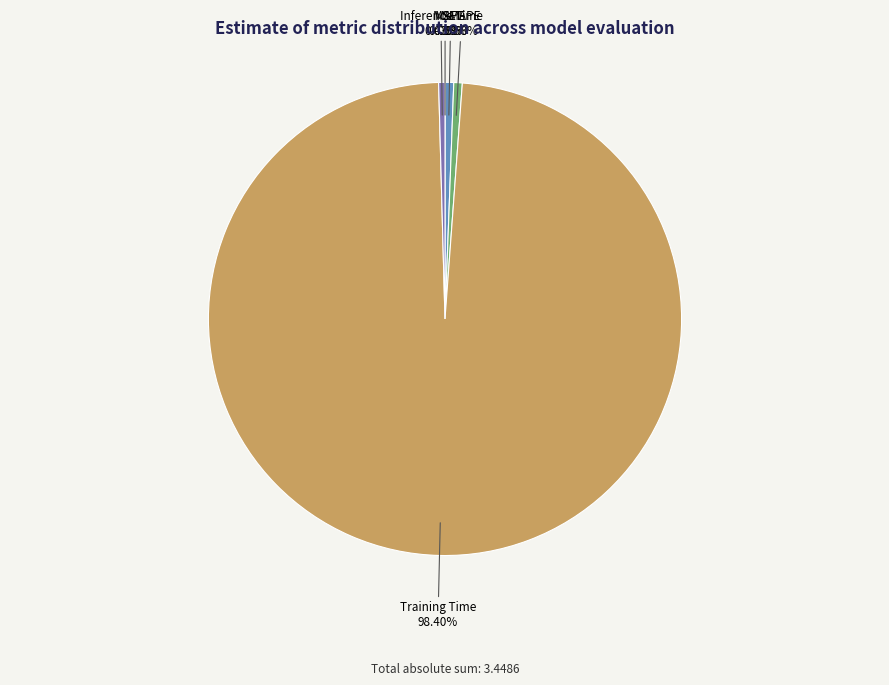

Does any single category account for the majority?

Yes